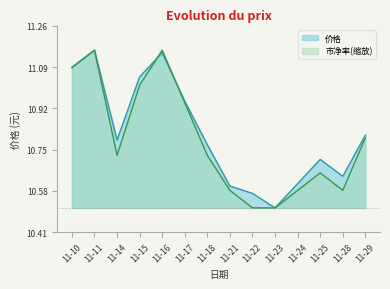

How many categories are shown in the chart?

14